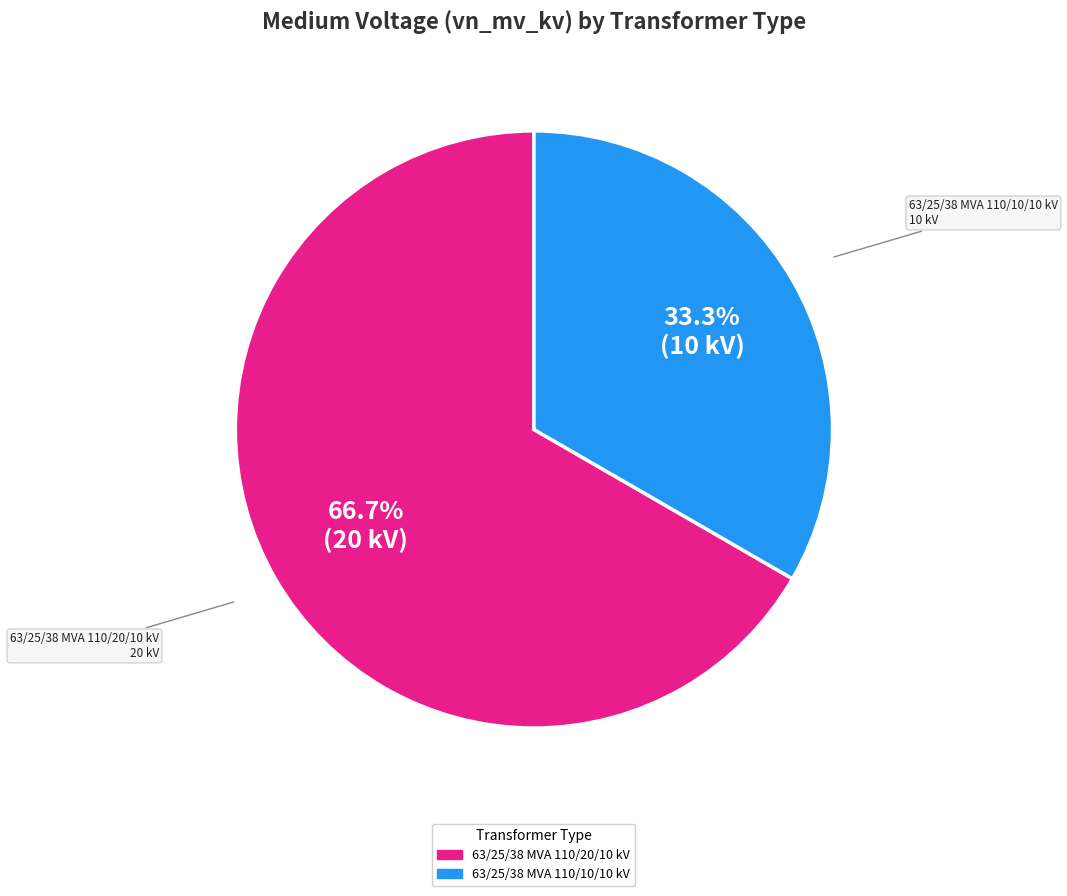

Do 63/25/38 MVA 110/20/10 kV and 63/25/38 MVA 110/10/10 kV together represent more than half of the pie?

Yes